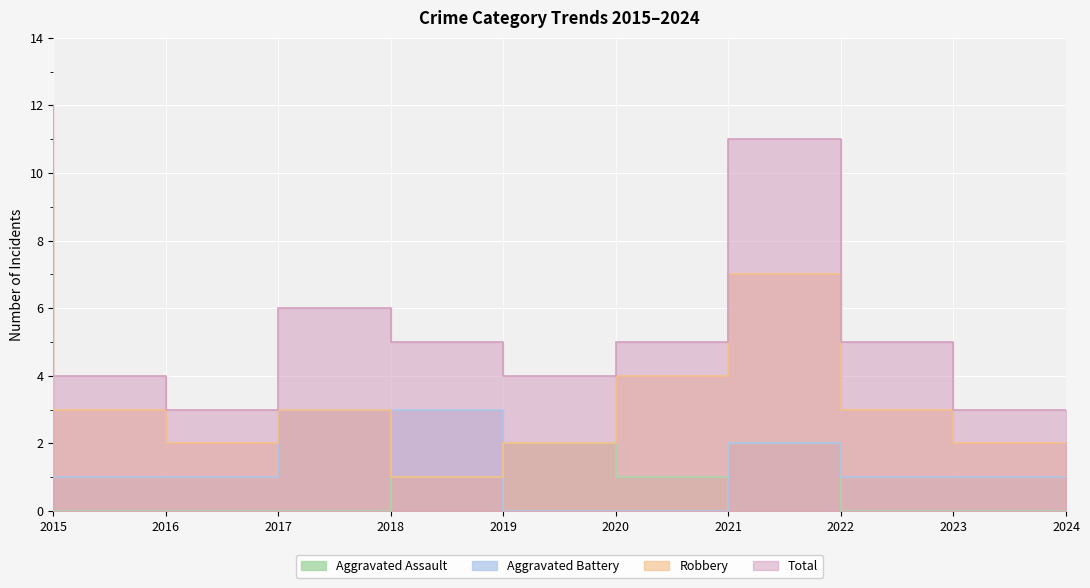

Reading left to right, list all the values displayed in this chart.

Aggravated Assault: 0	0	0	0	1	2	1	2	0	0
Aggravated Battery: 2	1	1	3	3	0	0	2	1	1
Robbery: 10	3	2	3	1	2	4	7	3	2
Total: 12	4	3	6	5	4	5	11	5	3